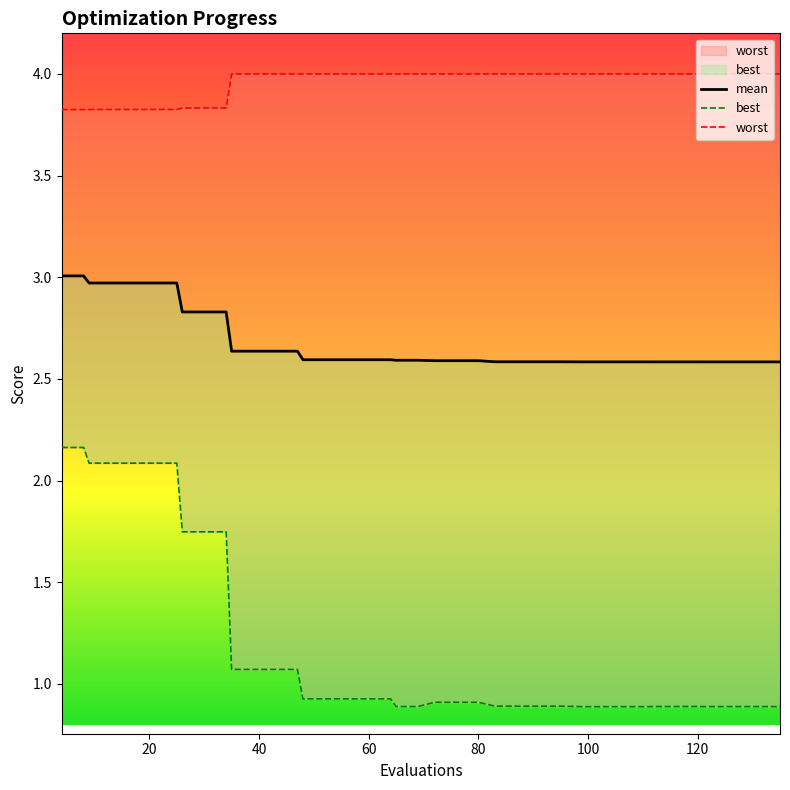

Is it true that worst equals 2.5 at 24?

False